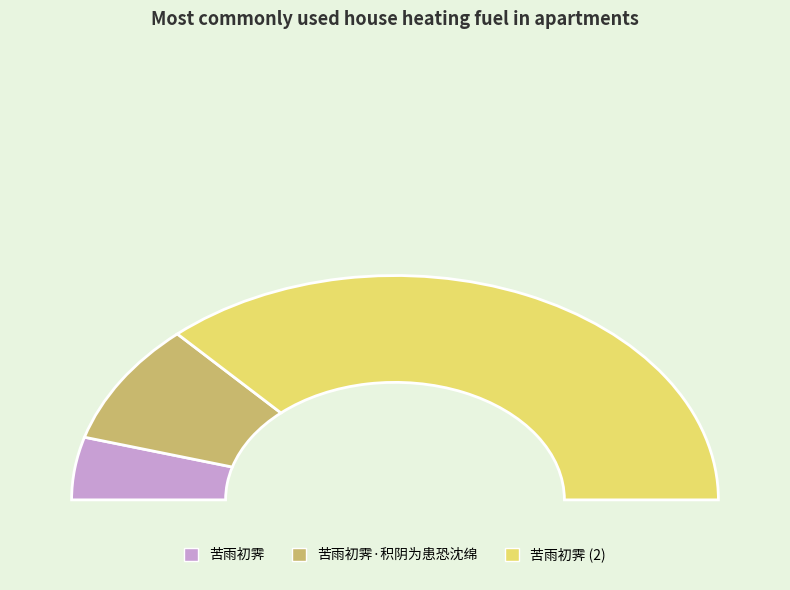

What is the majority slice?

苦雨初霁